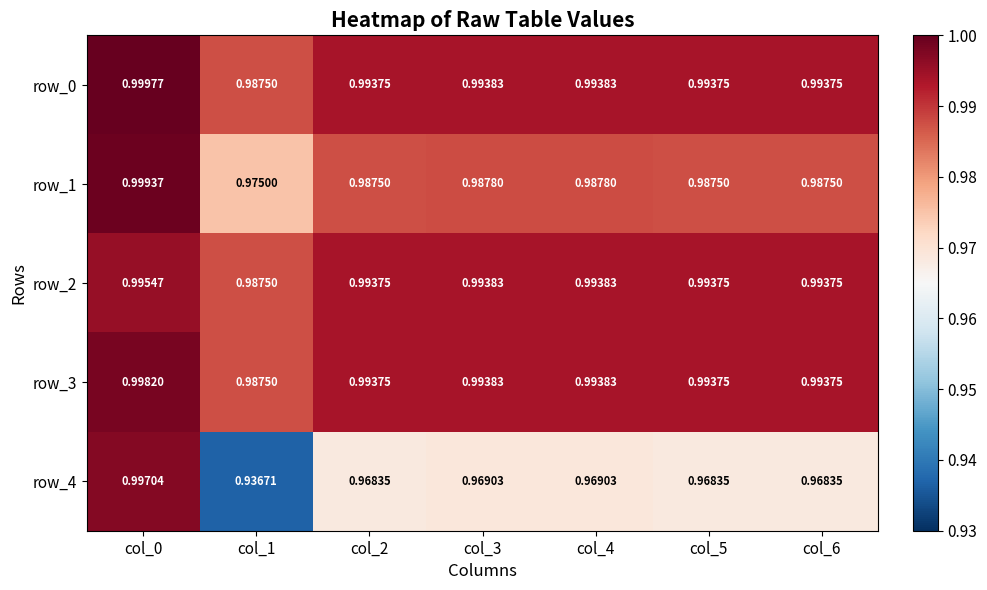

Is the value of row_0 at col_5 greater than the value of row_1 at col_3?

Yes